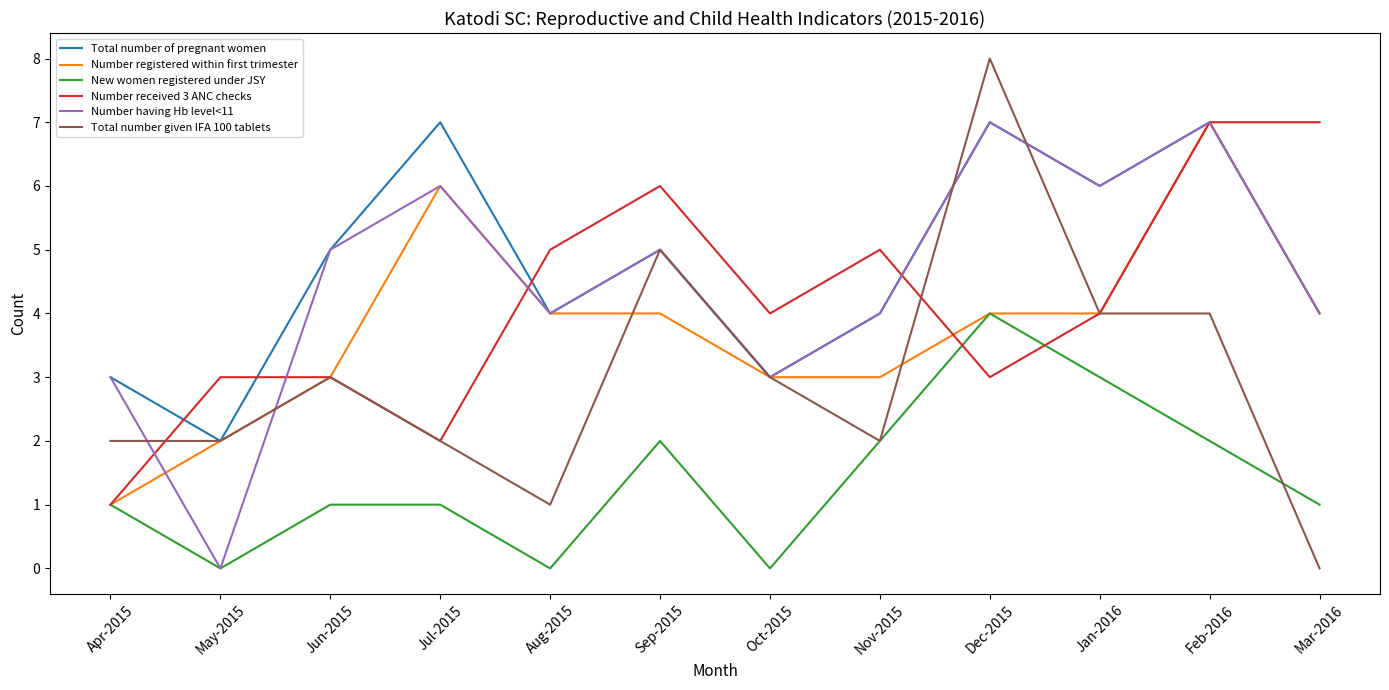

What is the greatest value displayed?

8